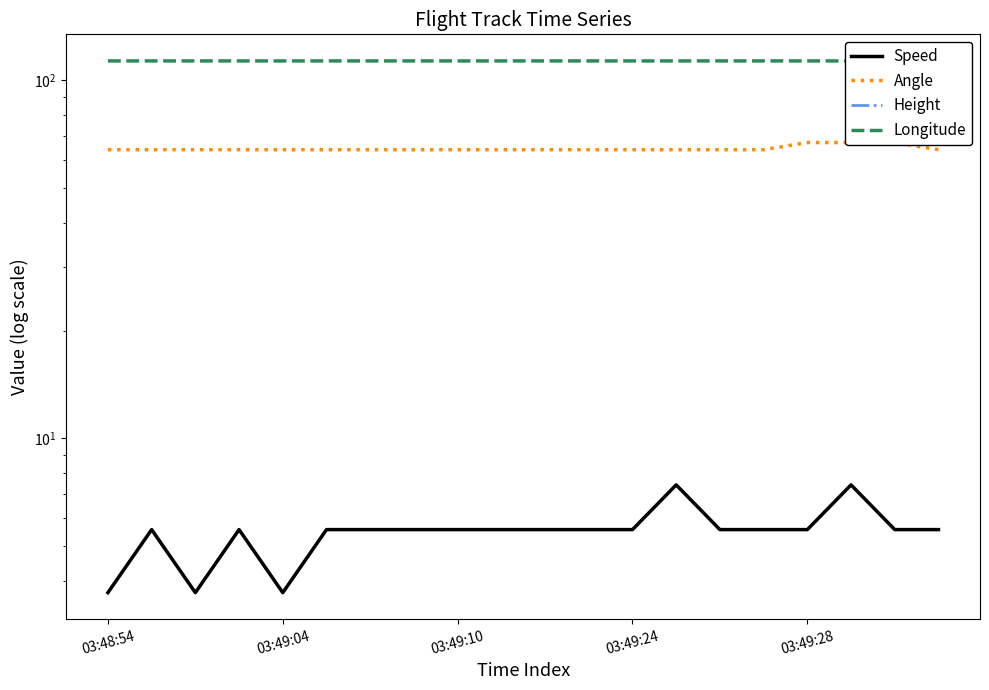

List the series in order of their peak value, lowest first.

Height, Speed, Angle, Longitude